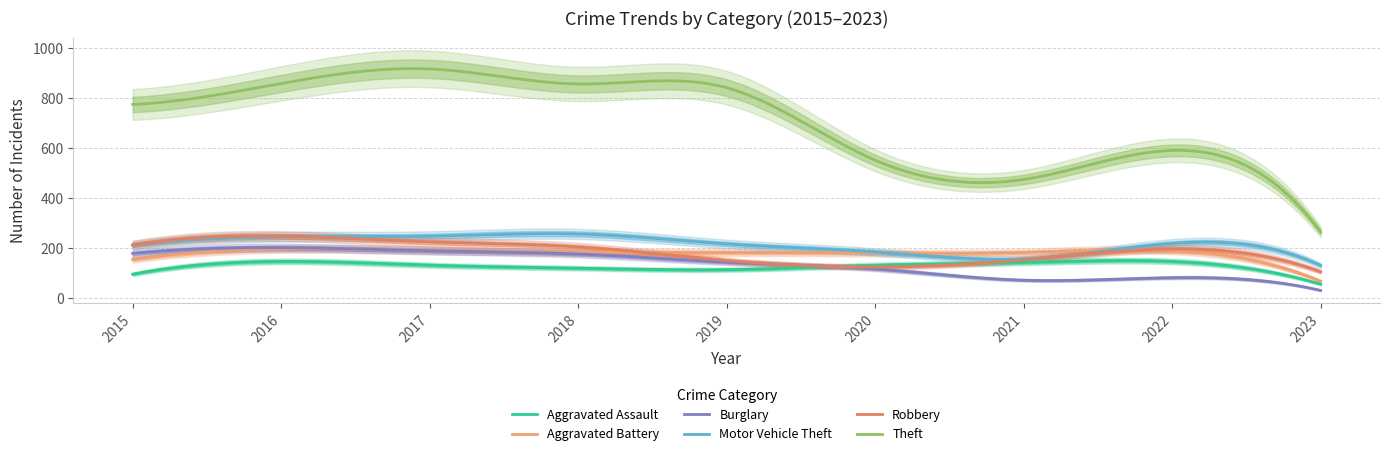

Where is the first local maximum for Theft?

2017